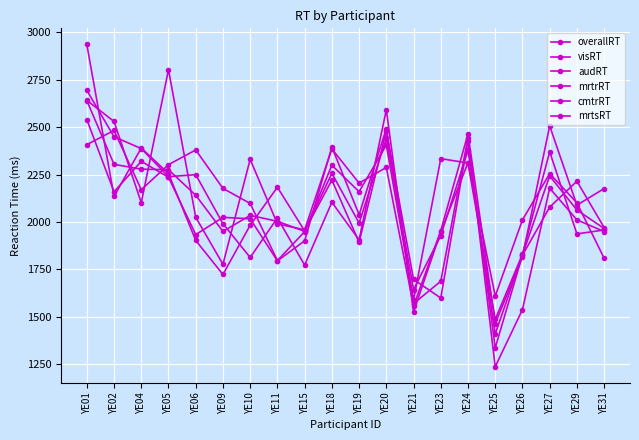

How many lines are shown in the chart?

6